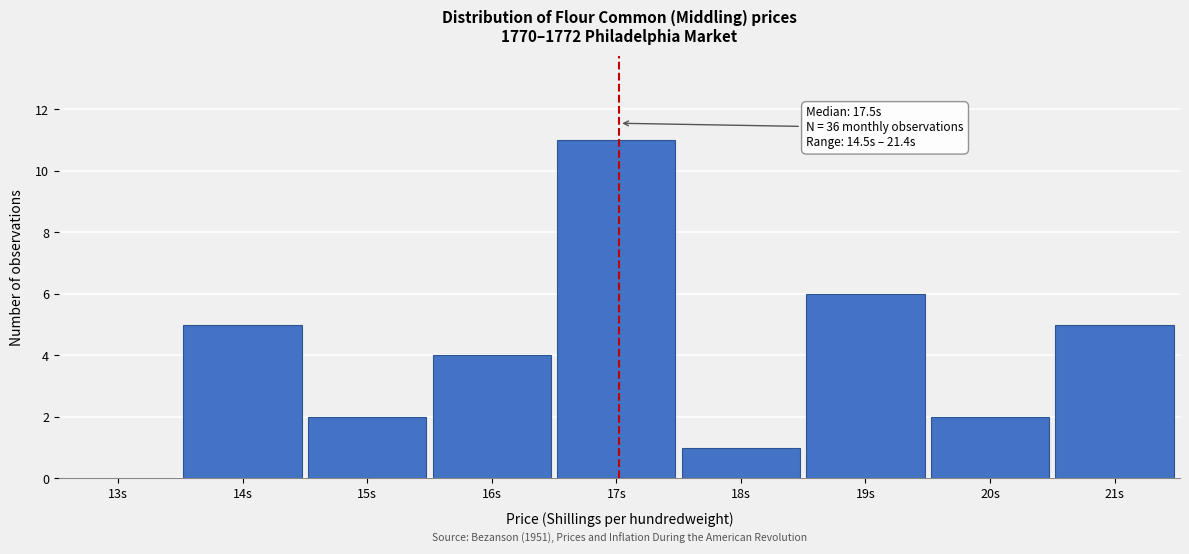

Reading left to right, list all the values displayed in this chart.

13s=0	14s=5	15s=2	16s=4	17s=11	18s=1	19s=6	20s=2	21s=5